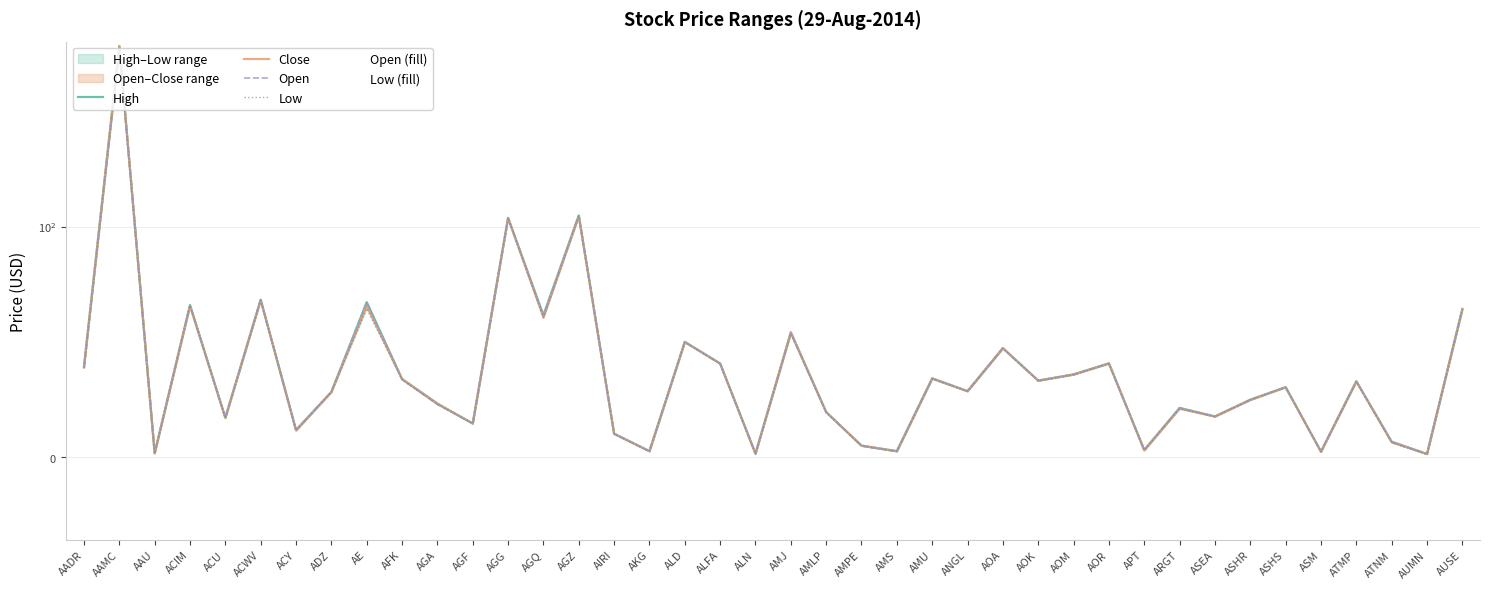

What is the smallest value displayed?

1.0